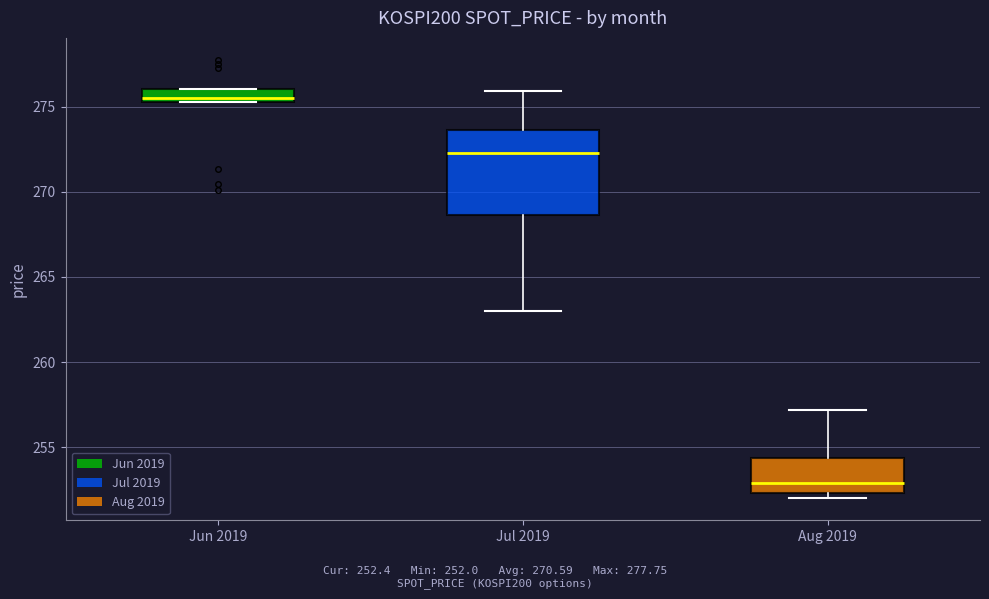

Where is the upper edge of the box for Aug 2019 on the y-axis? The values are not printed on the chart, so give them approximately, as read against the axis.

254.5